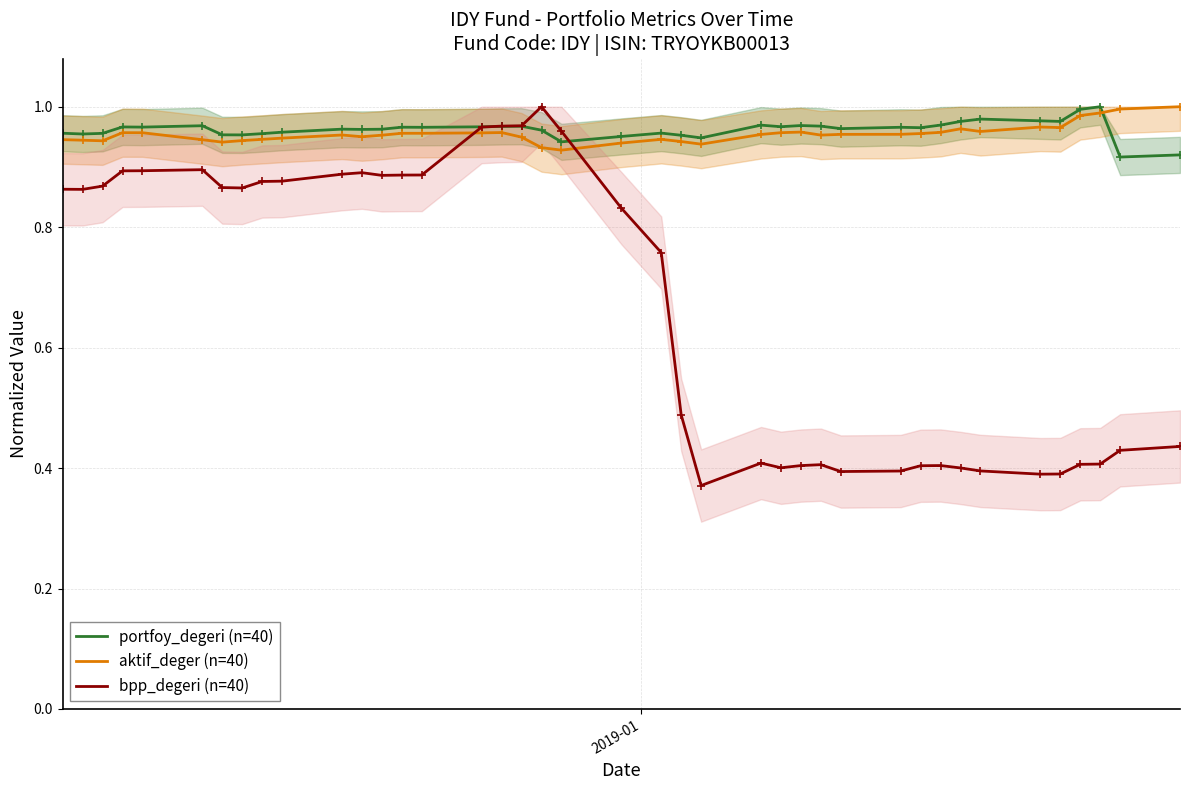

How many interior local valleys does the bpp_degeri (n=40) series have?

7